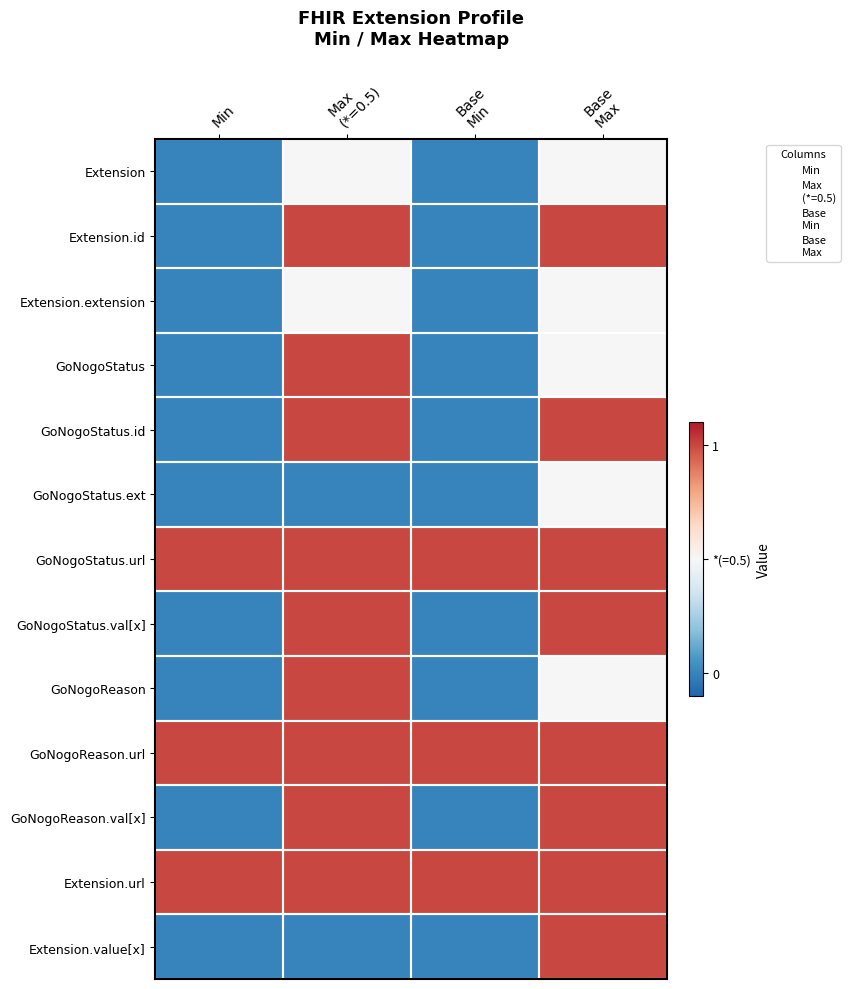

At how many categories does at least one series exceed 0?

4